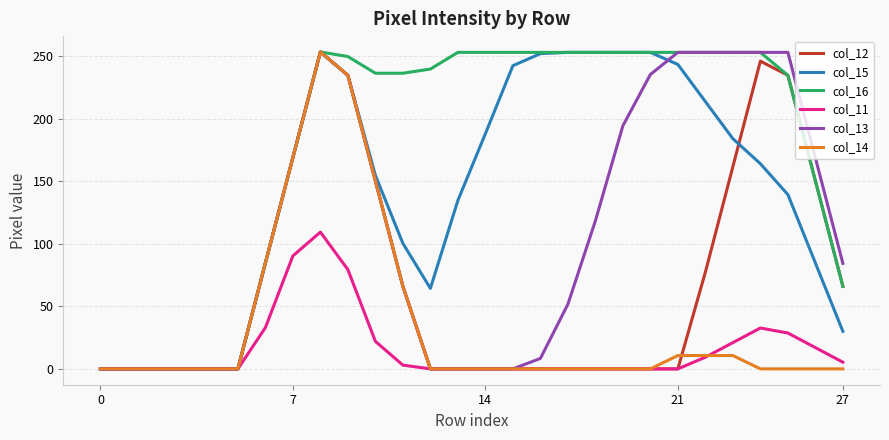

What is the maximum value shown in the chart?

253.3